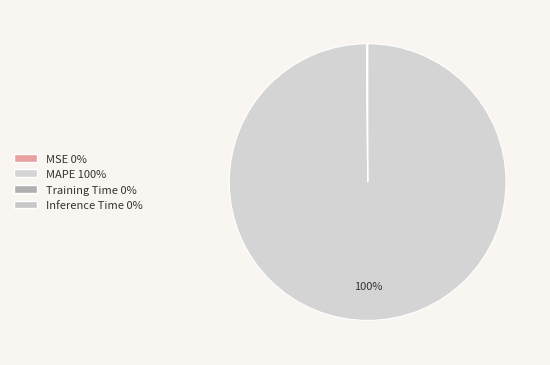

Does MAPE represent more than half of the total?

Yes